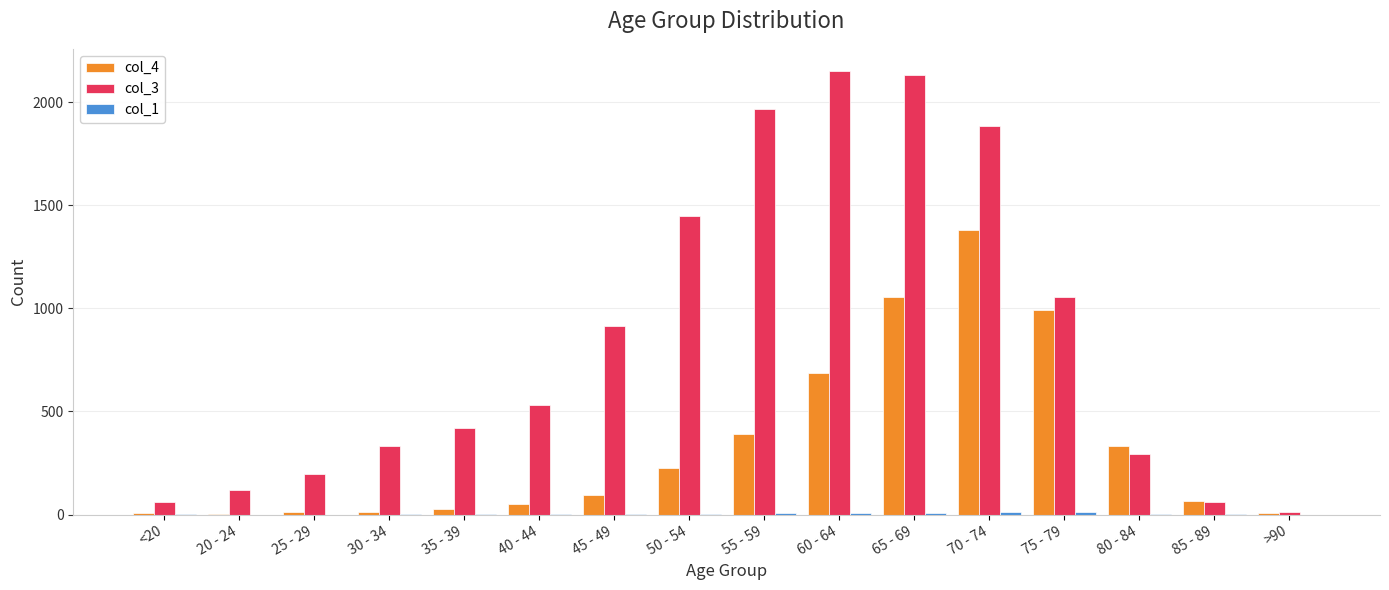

Between 35 - 39 and 40 - 44, which series saw the biggest shift?

col_3